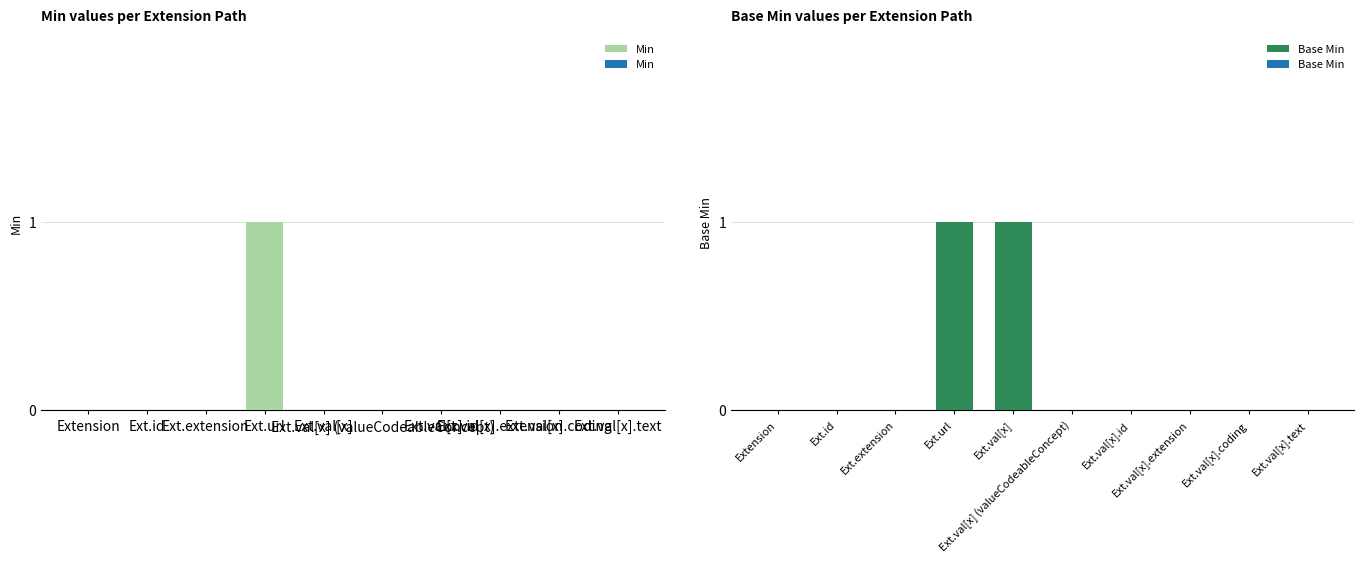

At which category does the chart reach its peak across all series?

Ext.url